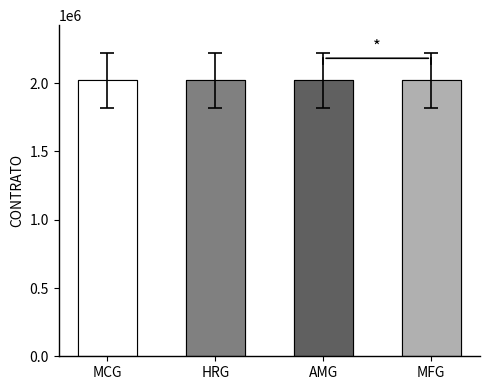

At which label is the value closest to 2020338?

HRG